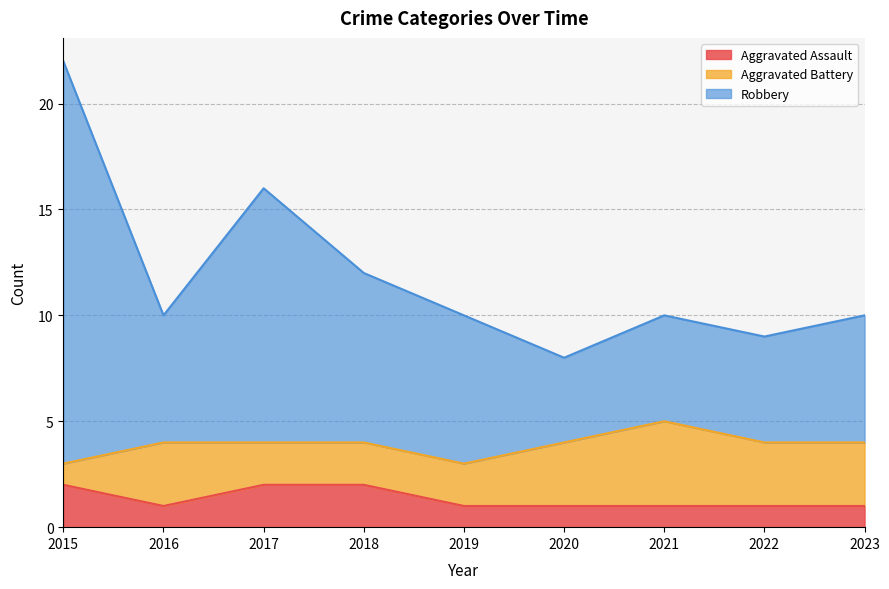

What is the value of the Robbery point at the 9th from the left?

10